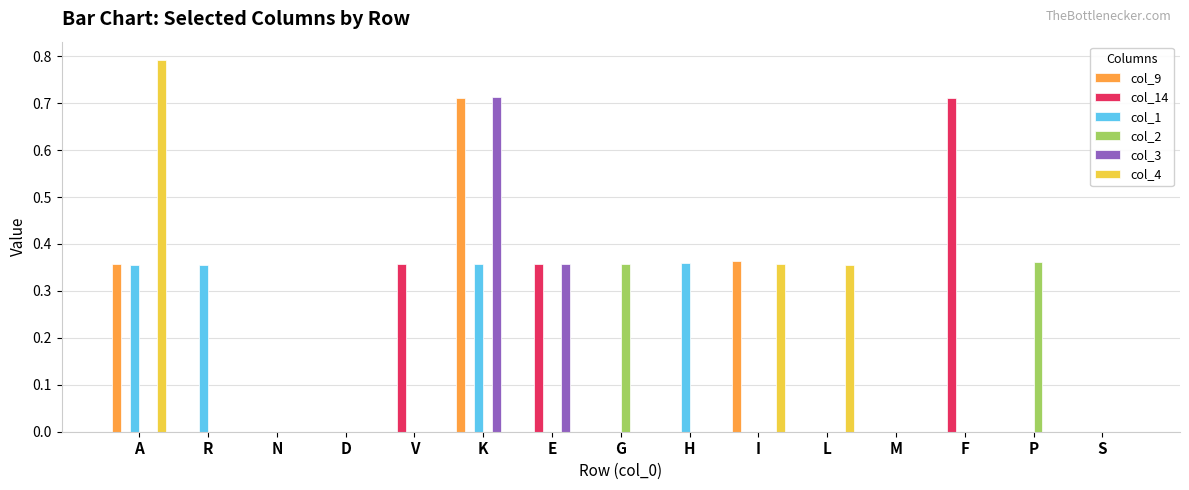

Is it true that col_4 equals 0.3 at S?

False